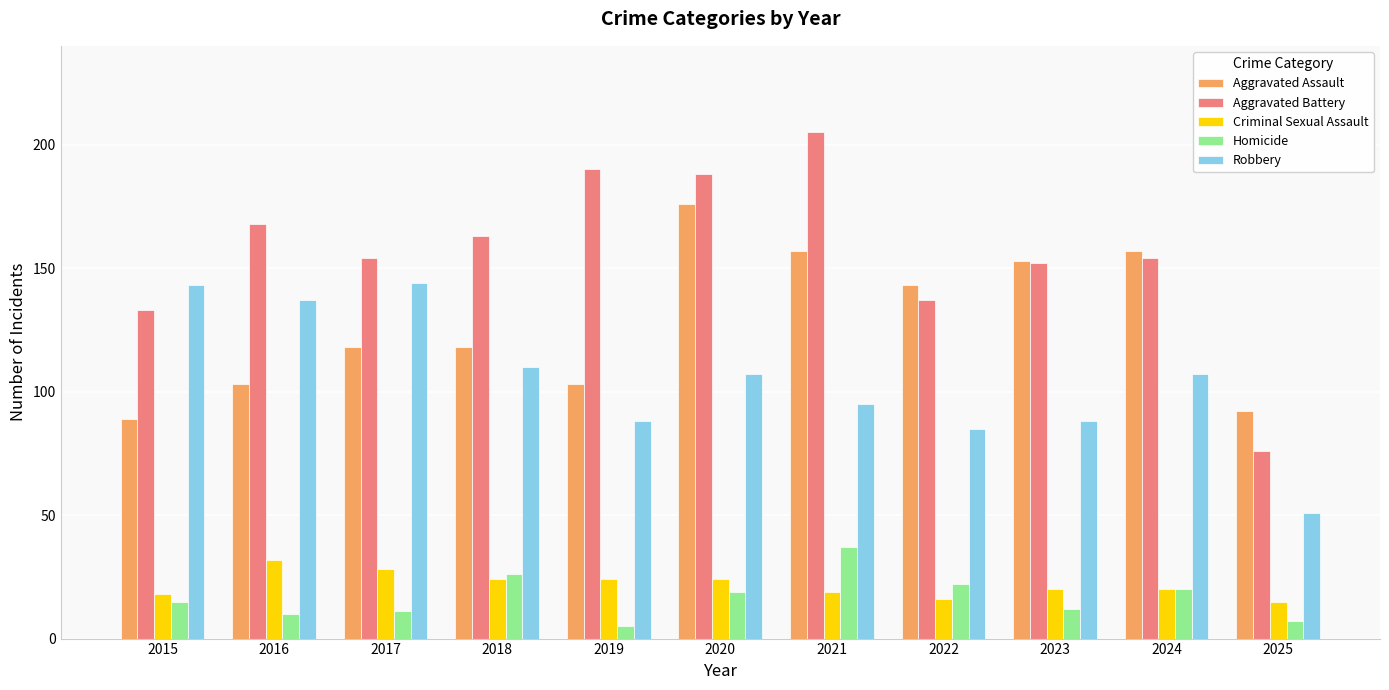

At which label does Aggravated Battery reach its peak?

2021